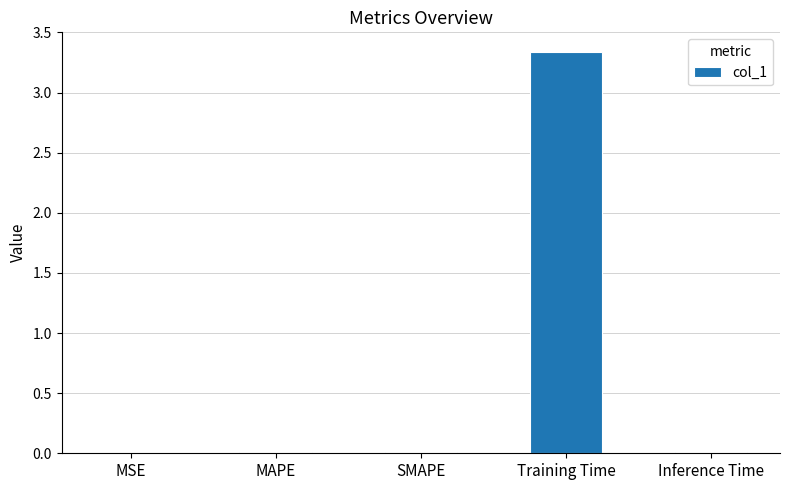

Is it true that the value at Training Time is 3.3?

True